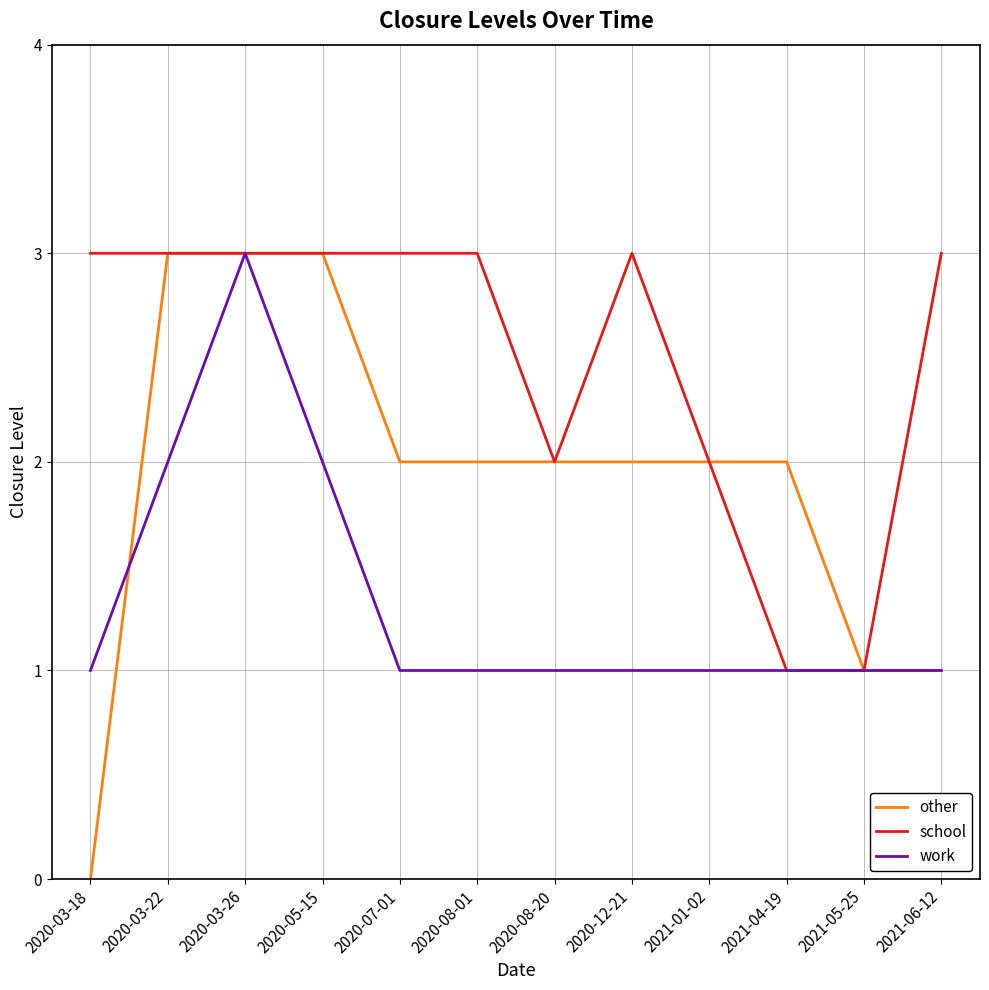

The school series shows 3 at 2020-12-21. True or false?

True